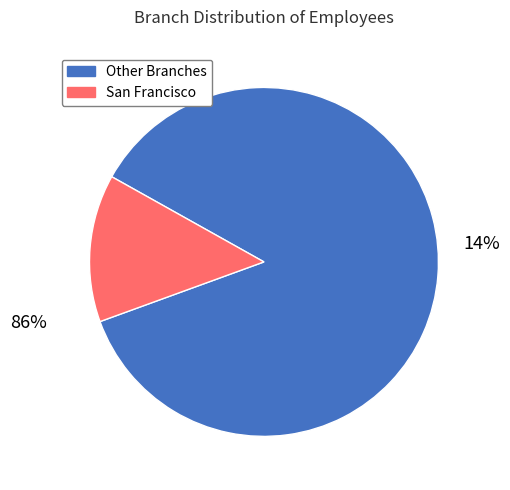

True or false: Scranton accounts for 1% of the total.

False